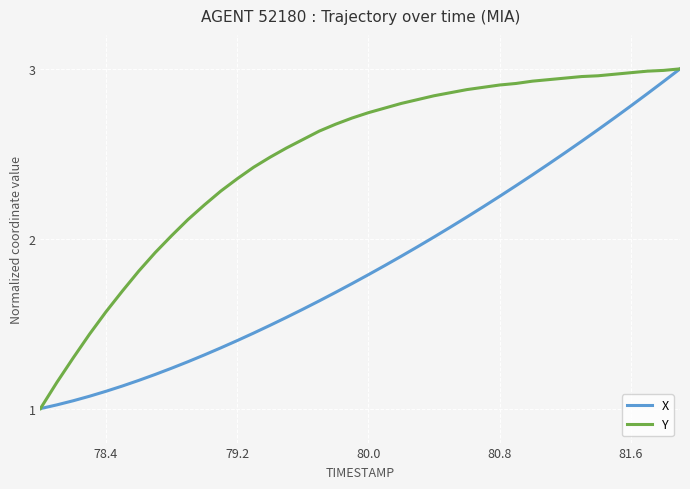

How many lines are shown in the chart?

2